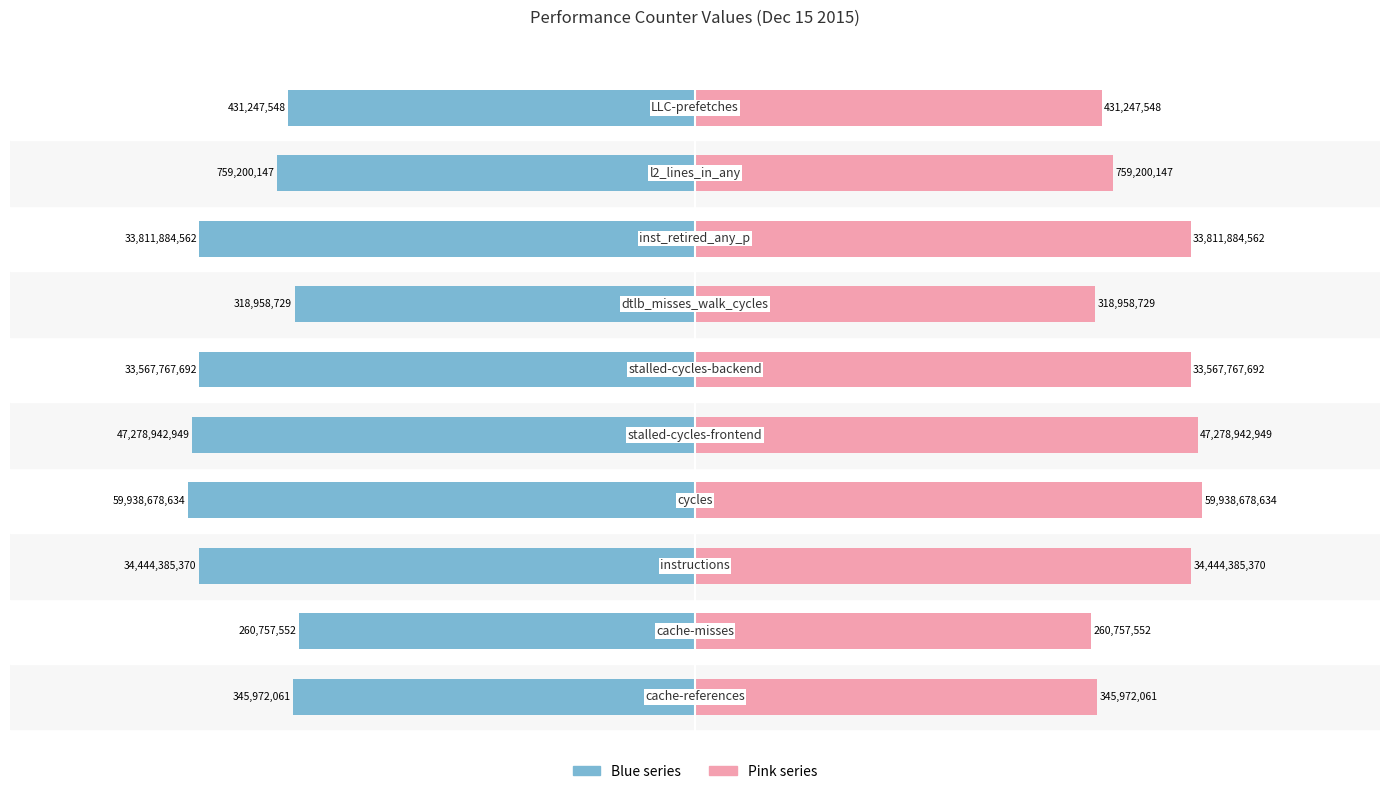

Reading right to left, transcribe all the data shown in this chart.

Left (blue): -8.6	-8.9	-10.5	-8.5	-10.5	-10.7	-10.8	-10.5	-8.4	-8.5
Right (pink): 8.6	8.9	10.5	8.5	10.5	10.7	10.8	10.5	8.4	8.5